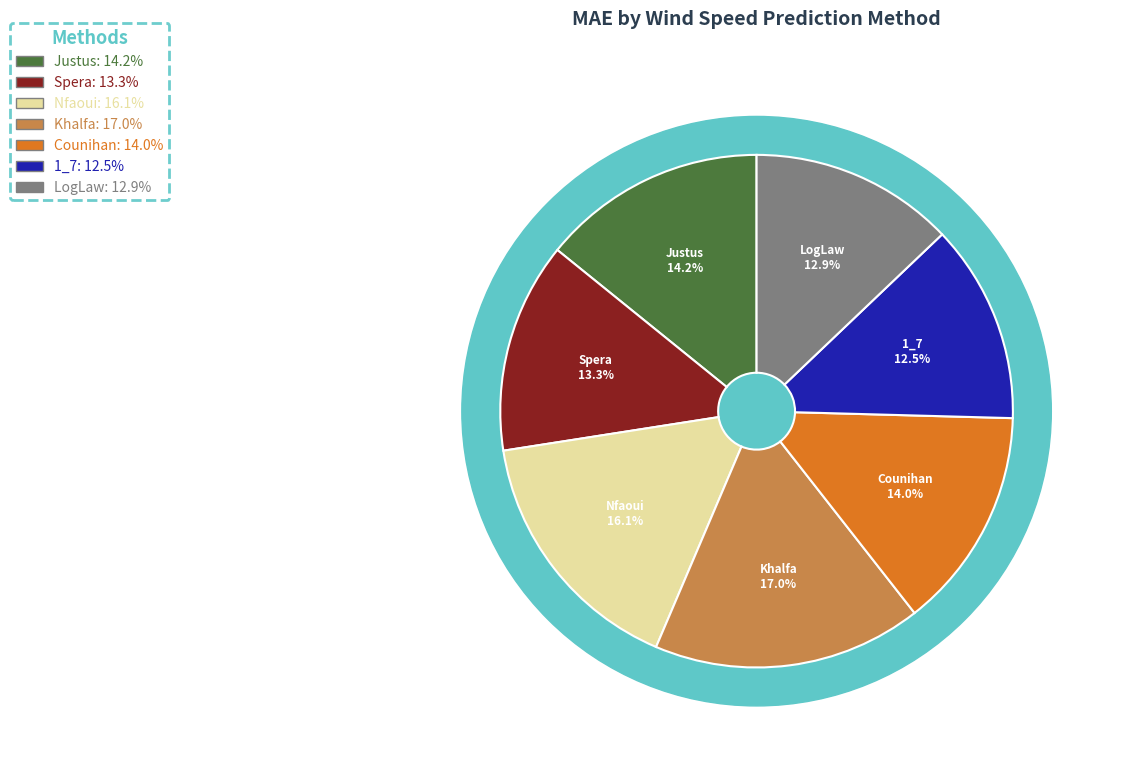

Combined, what portion of the pie is Spera and 1_7?

25.8%